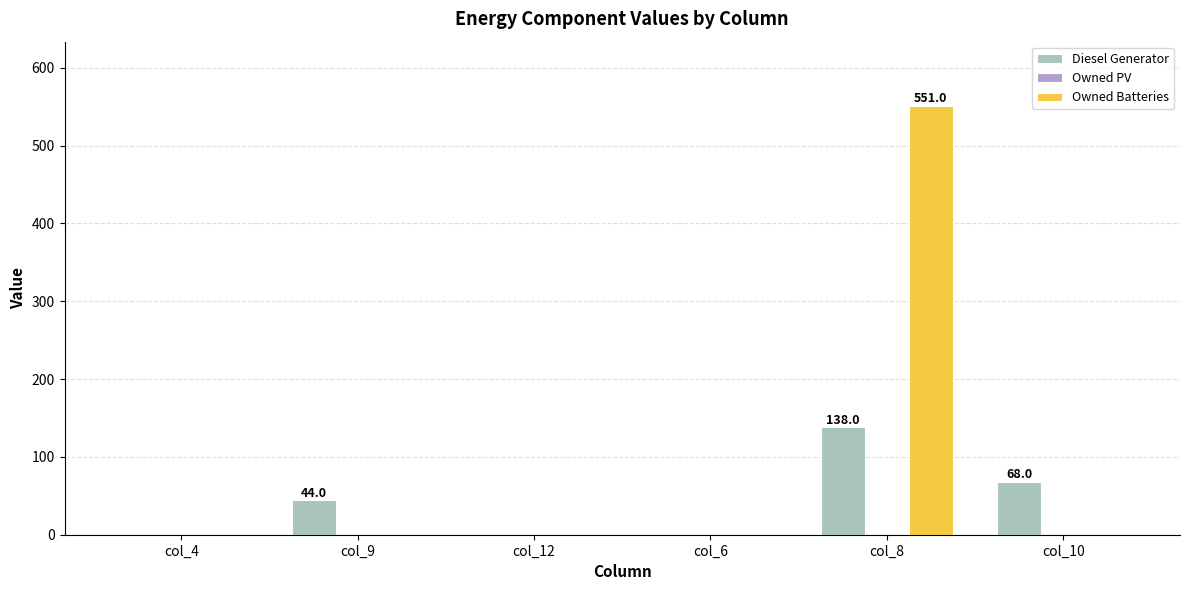

How many data points does each series have?

6